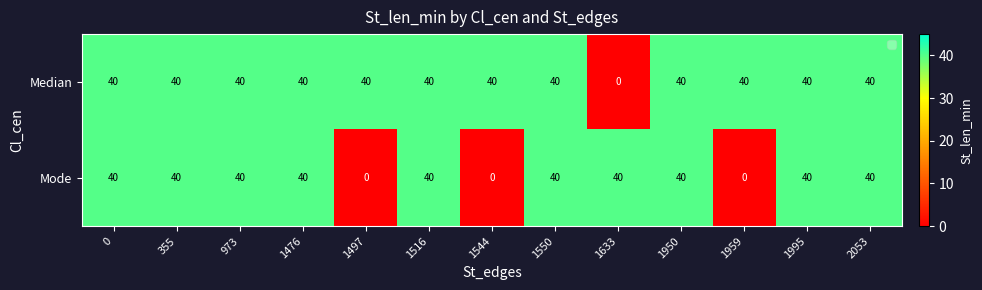

How many values in the Mode series are below 40?

3